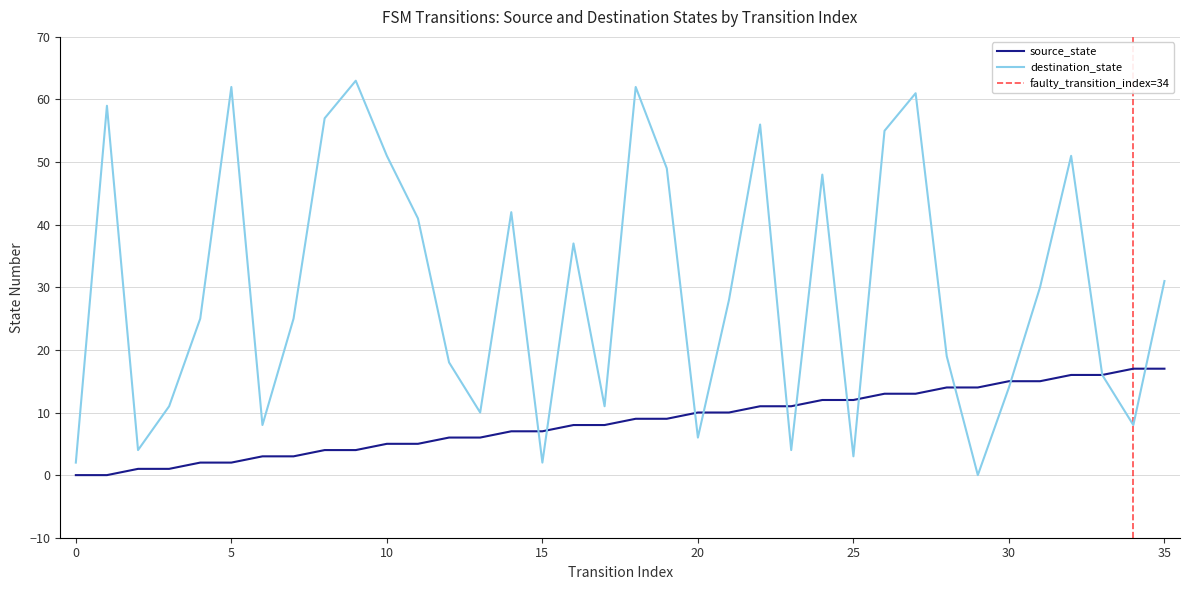

Between which two adjacent categories do destination_state and source_state first intersect?

14 and 15